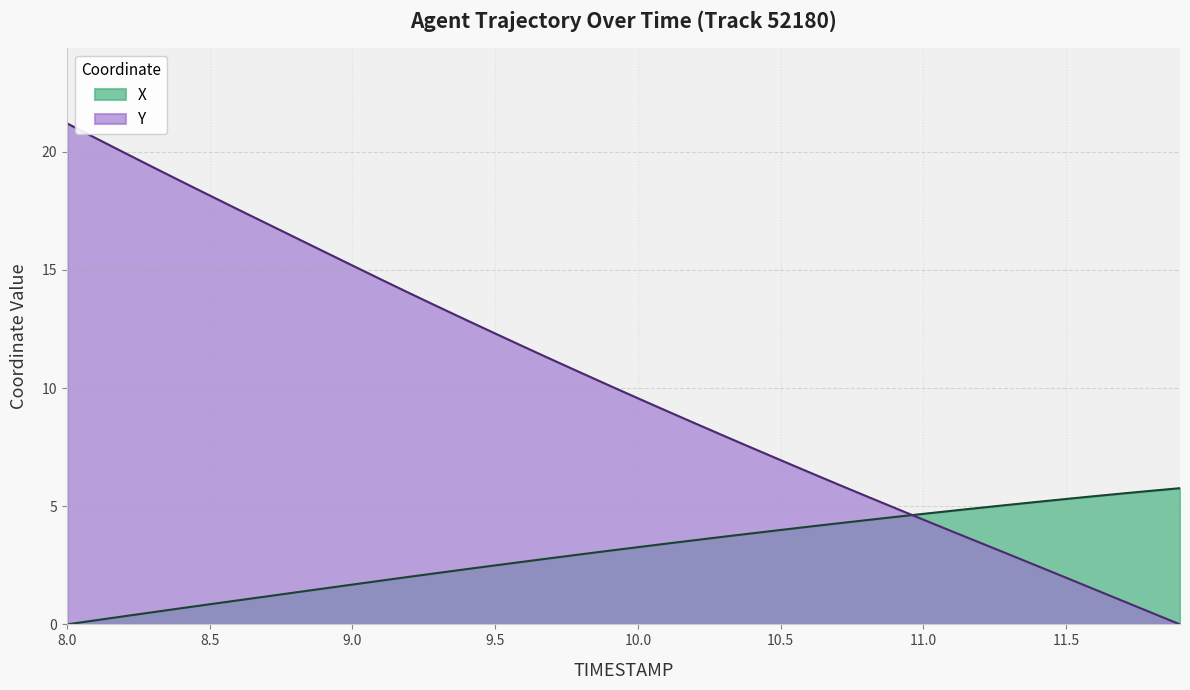

Count the number of categories in the chart.

40